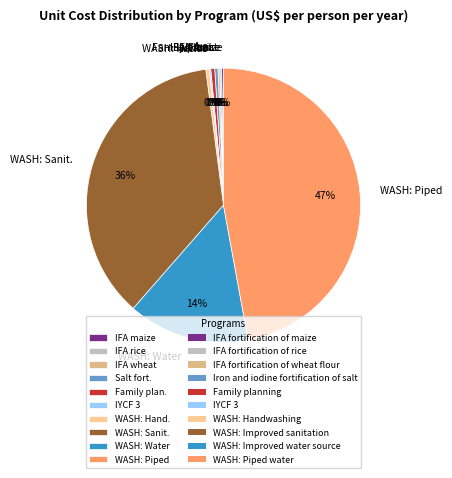

Is there any slice that represents more than half of the pie?

No